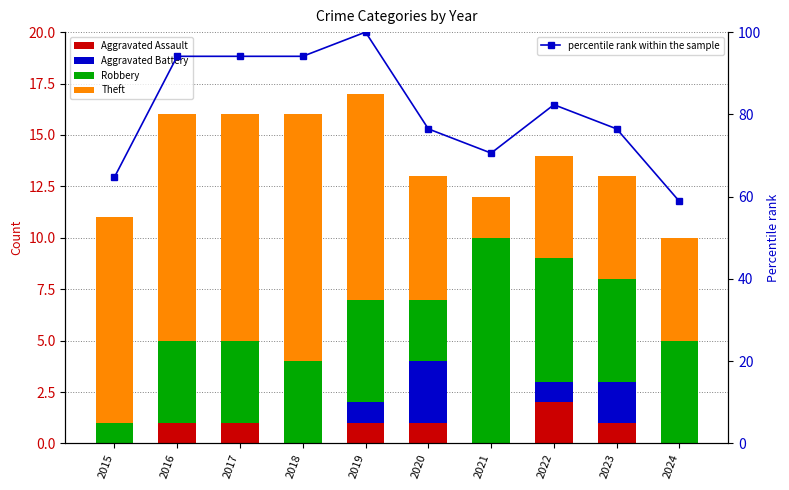

At how many categories does at least one series exceed 61?

9